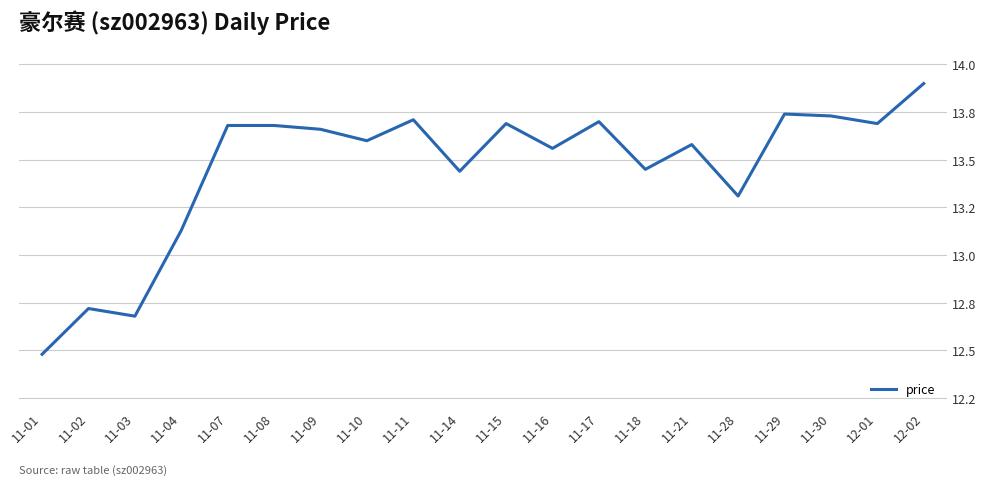

What is the difference between the values at 11-29 and 11-04?

0.6